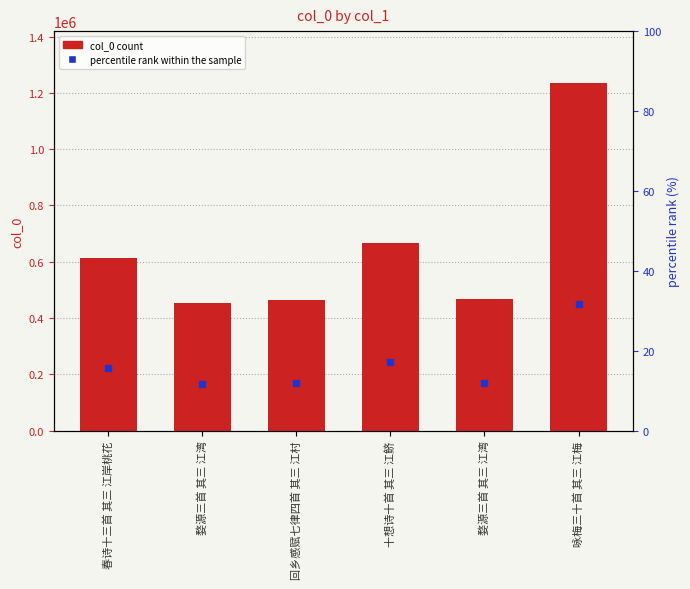

How many groups of bars are there?

6